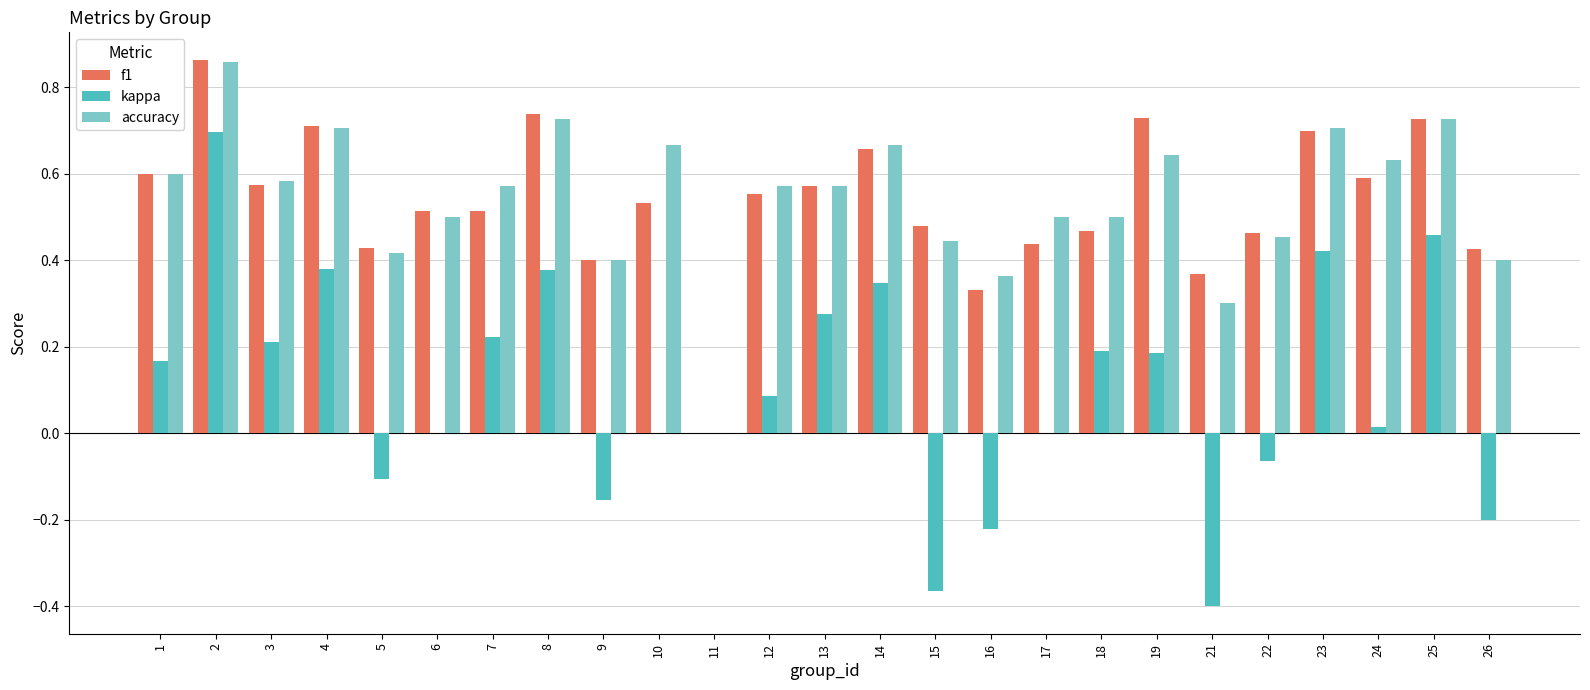

The accuracy series shows 0.3 at 12. True or false?

False